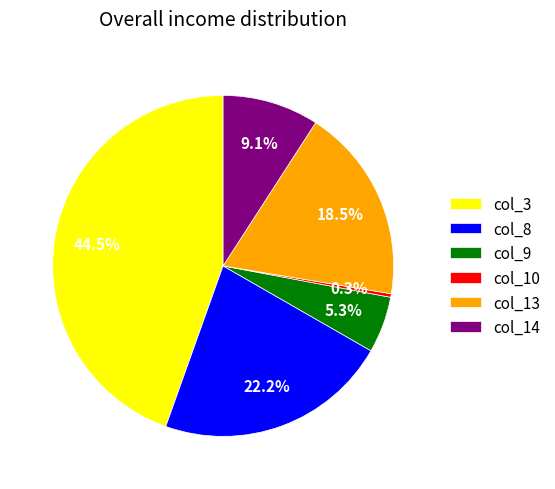

Rank the categories by value from highest to lowest.

col_3, col_8, col_13, col_14, col_9, col_10